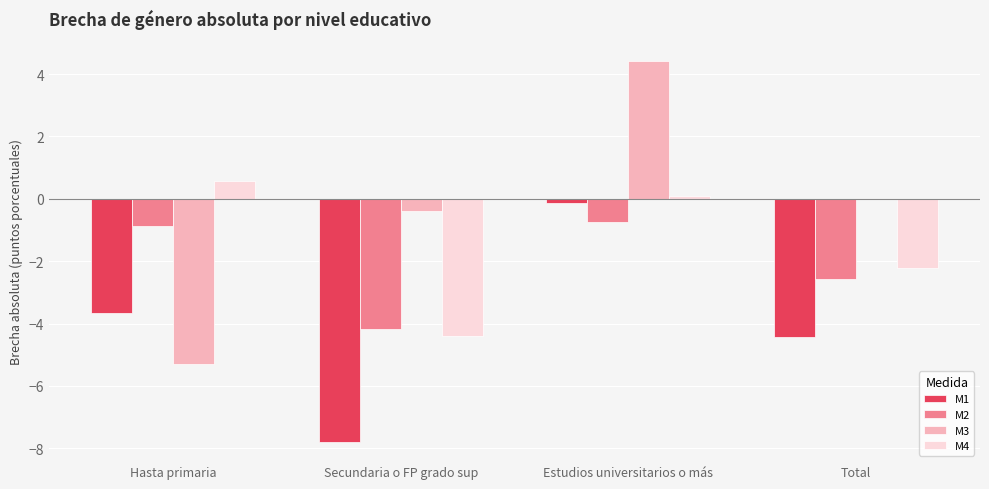

Count the M2 values in the range -2 to 0.

2